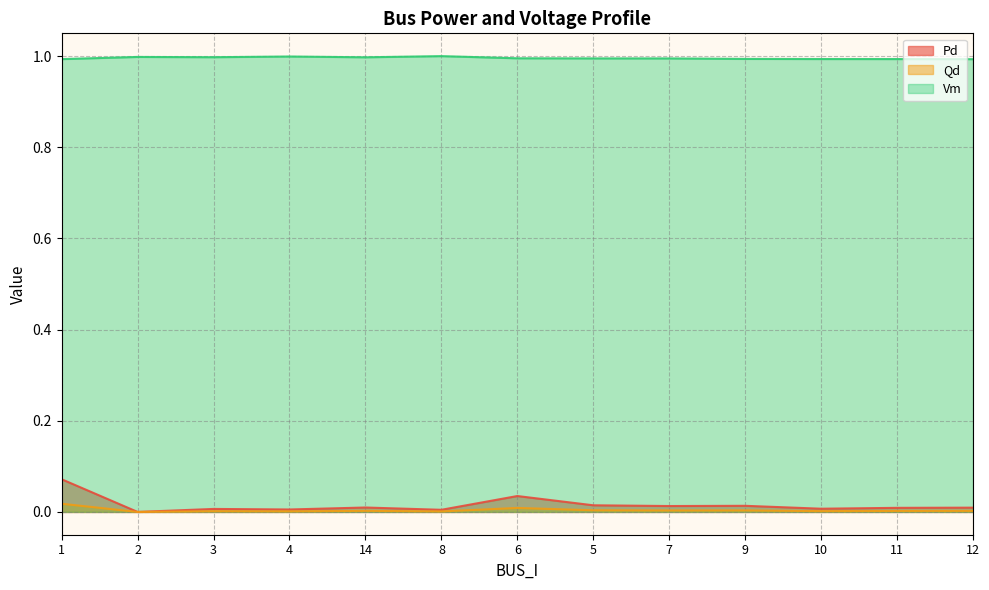

What are all the series names shown in the legend?

Pd, Qd, Vm